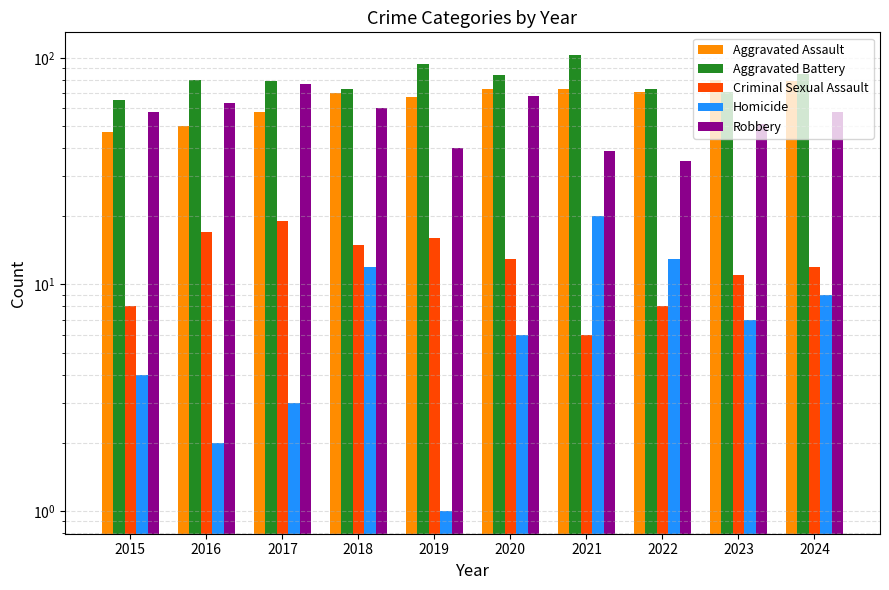

At which label does Criminal Sexual Assault first exceed 13?

2016